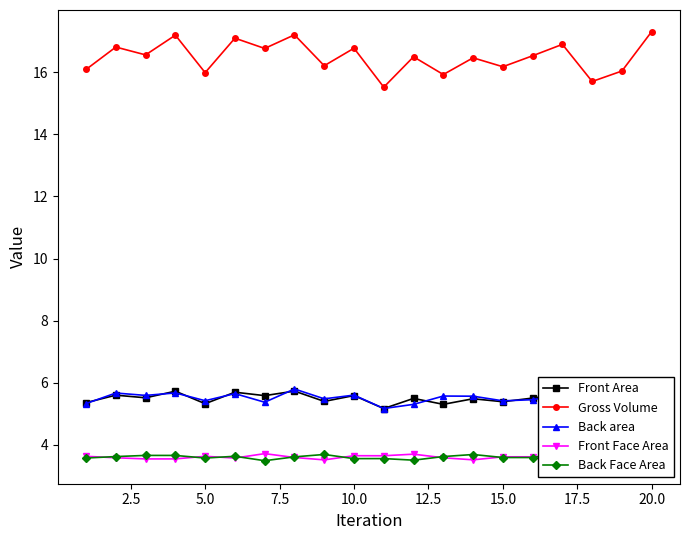

True or false: Back area and Front Face Area intersect in this chart.

False